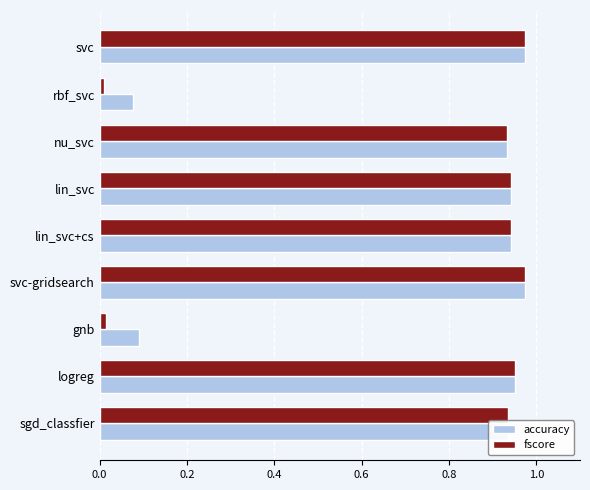

What is the average value of the accuracy series?

0.8